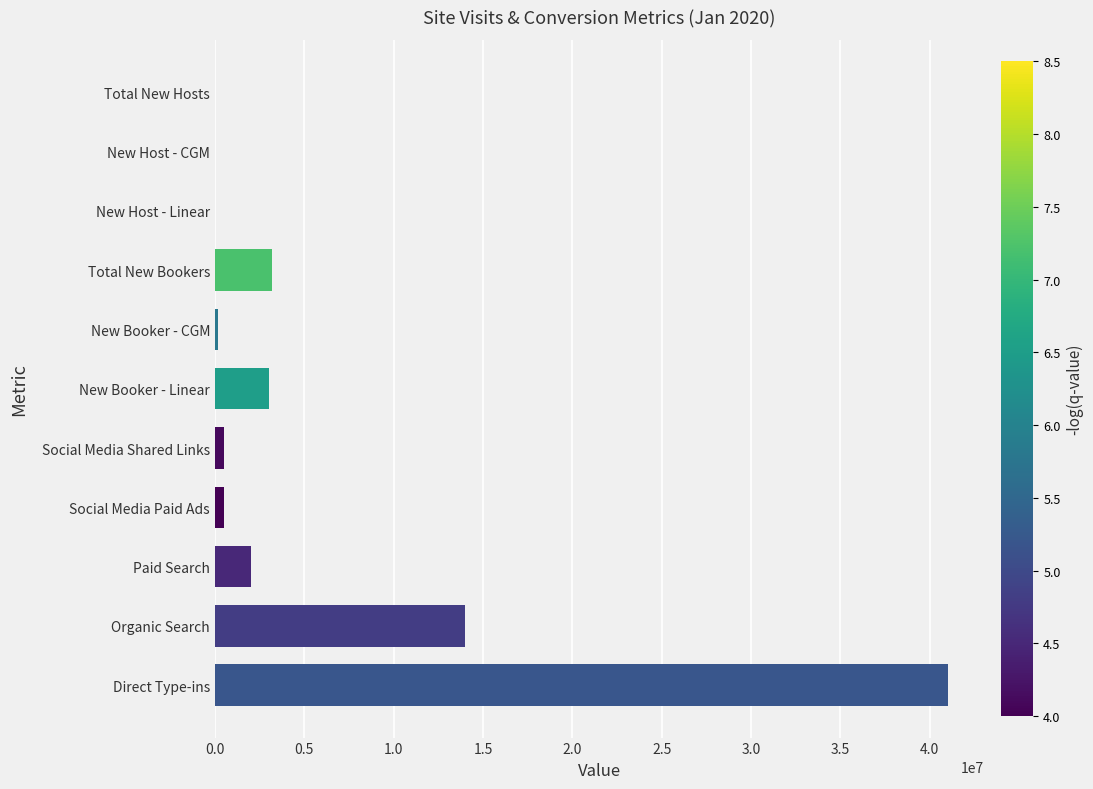

Which category has the highest value across all series?

Direct Type-ins